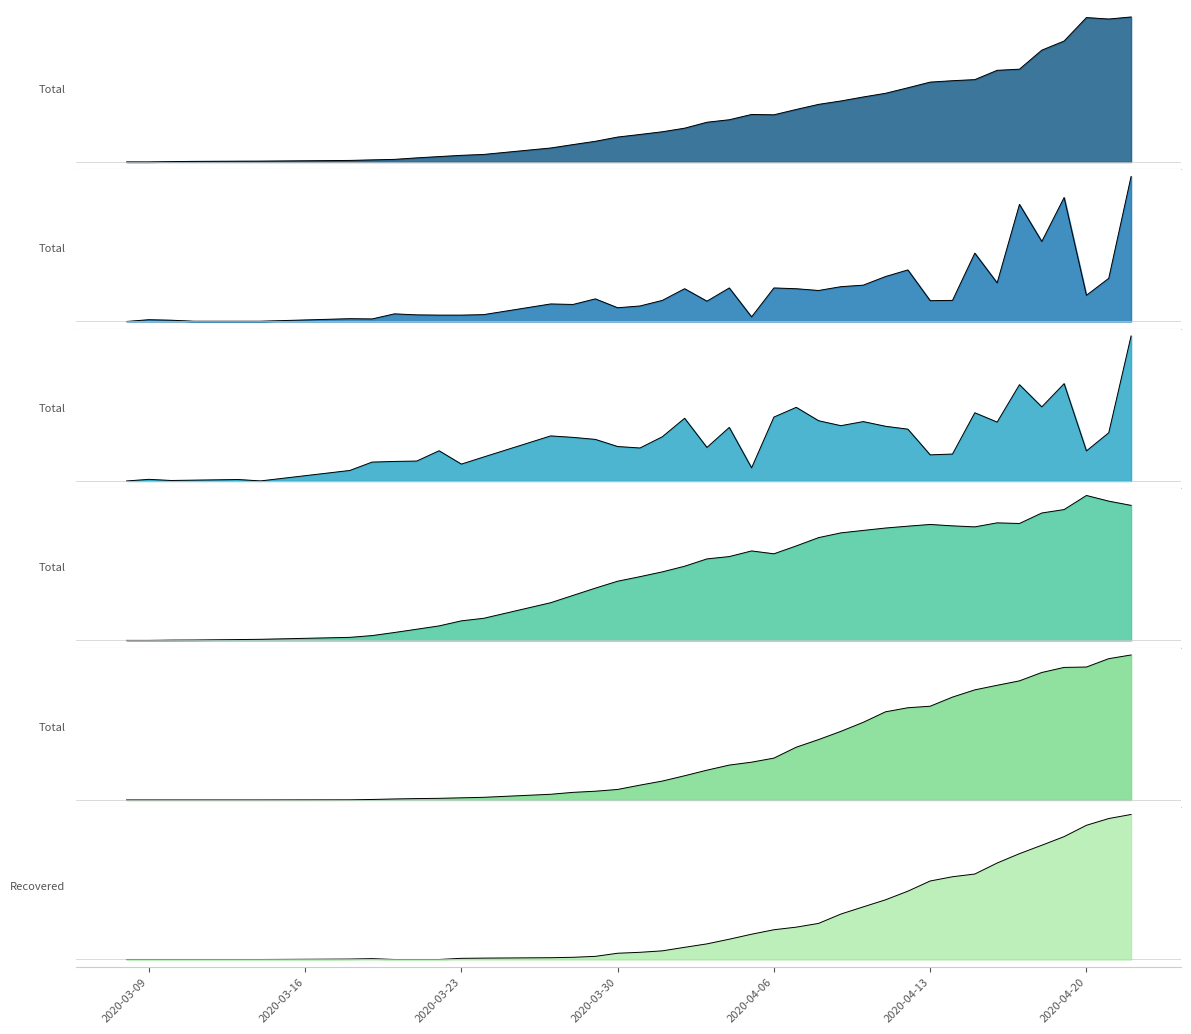

Reading right to left, extract all data points from this chart.

Total Positive Cases (col14): 2905	2864	2893	2423	2240	1859	1836	1650	1628	1600	1486	1376	1302	1222	1154	1052	945	952	846	796	677	605	551	499	414	348	280	151	133	108	82	52	42	31	17	16	12	7	0	0
Total Positive Cases Rolling14 (col16): 571	170	103	488	315	461	152	269	83	82	203	177	143	137	122	129	132	18	132	80	129	83	61	54	89	67	69	27	25	25	26	30	10	11	1	1	1	5	7	0
Total Ind Tested (col12): 2664	886	552	1788	1361	1769	1082	1253	495	480	952	1005	1091	1016	1107	1353	1174	241	984	616	1152	812	606	633	764	801	828	441	310	555	366	359	347	193	1	27	15	9	30	0
Total Ind Tested Rolling14 (col10): 14837	15304	15926	14379	14002	12849	12919	12478	12589	12742	12554	12350	12087	11818	11296	10384	9520	9834	9216	8959	8154	7535	7008	6509	5749	4949	4148	2436	2156	1601	1235	876	536	343	128	101	49	40	10	10
Total Recoveries Rolling14 (col6): 1143	1114	1048	1045	1005	939	904	868	811	739	727	695	612	541	476	416	330	298	275	235	191	149	117	83	69	60	45	21	17	13	11	8	4	1	0	0	0	0	0	0
Recovered (col8): 1395	1356	1291	1182	1099	1018	928	822	796	755	657	574	506	437	347	311	286	243	195	150	117	83	69	60	30	21	17	13	11	0	0	0	8	4	0	0	0	0	0	0